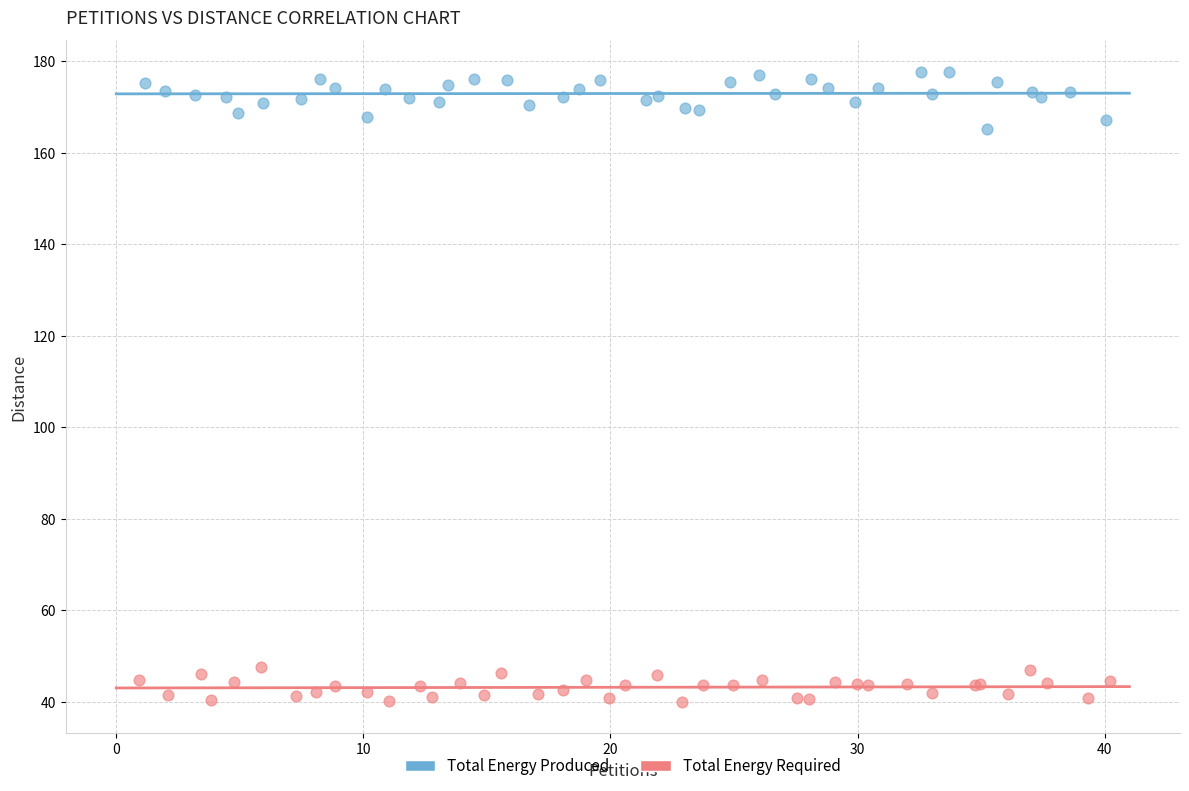

What are all the series names shown in the legend?

Total Energy Produced, Total Energy Required